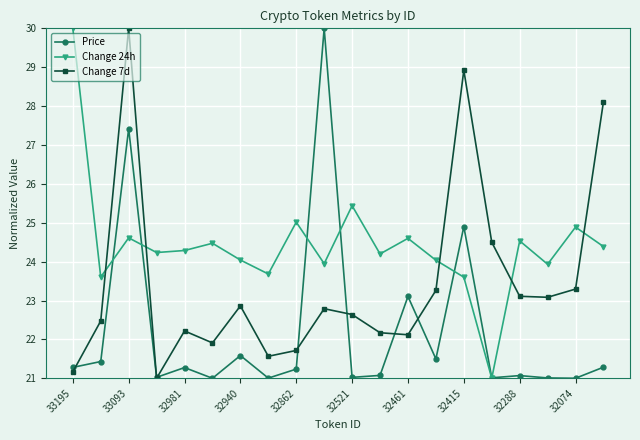

What is the value of the Change 24h point at the 18th from the left?

23.9